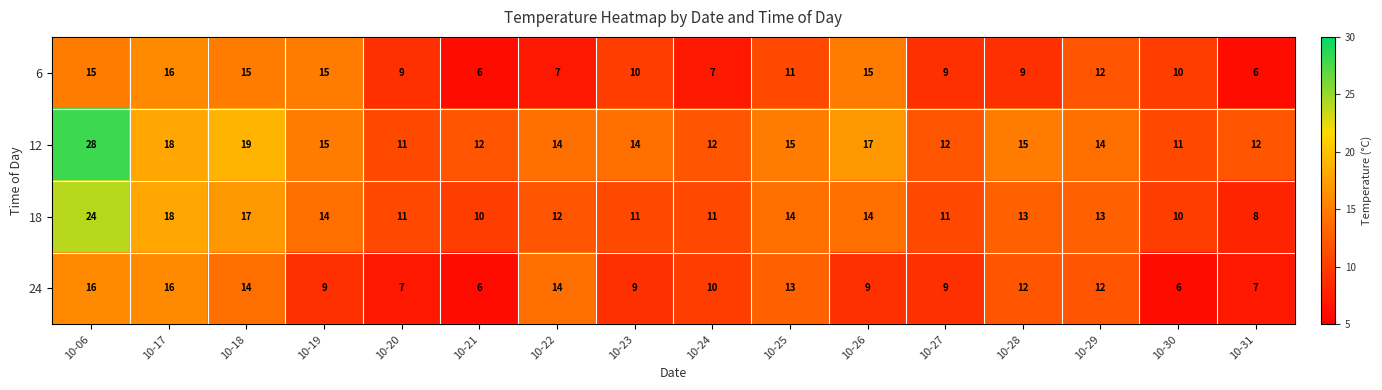

What is the difference between the maximum and minimum values in the 24 series?

10